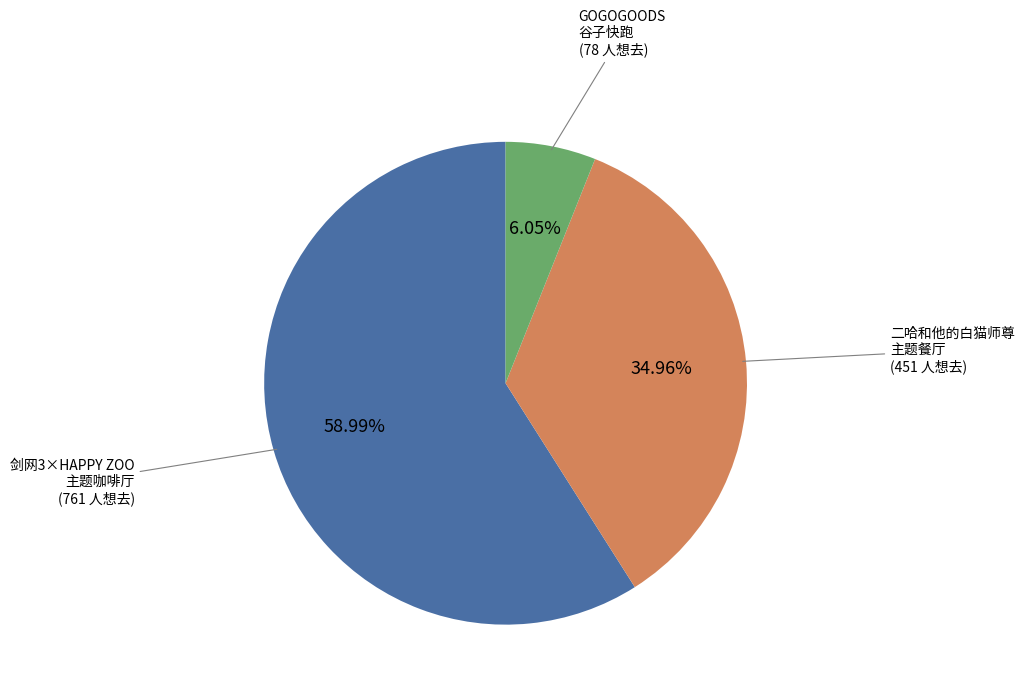

Is there any slice that represents more than half of the pie?

Yes